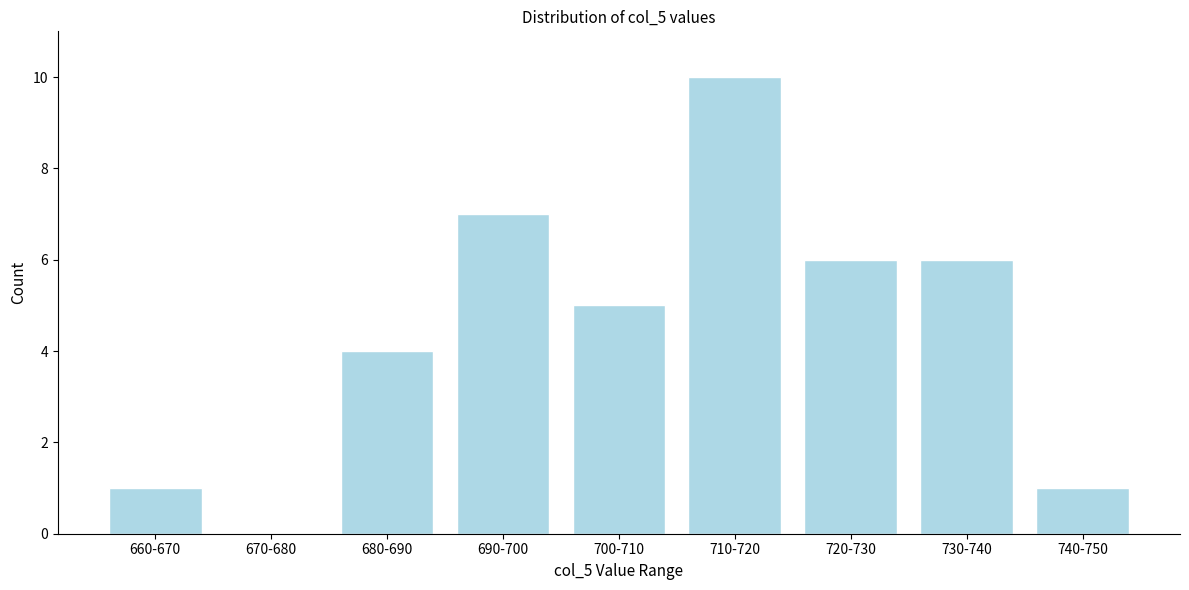

Reading left to right, list all the values displayed in this chart.

660-670=1	670-680=0	680-690=4	690-700=7	700-710=5	710-720=10	720-730=6	730-740=6	740-750=1